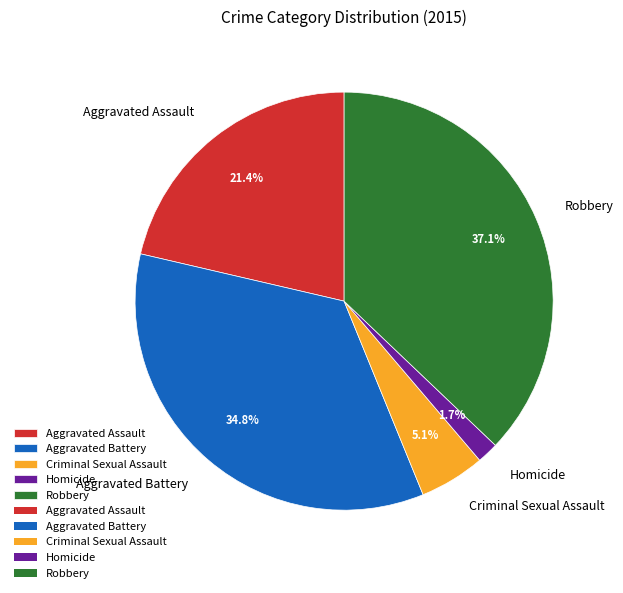

Is there any slice that represents more than half of the pie?

No